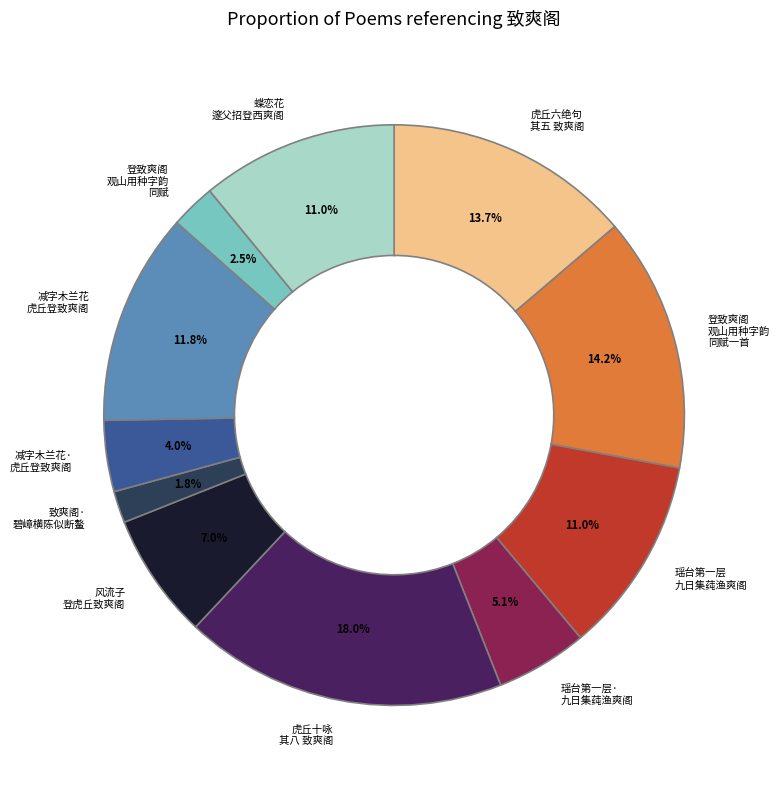

Is there a majority slice in this chart?

No